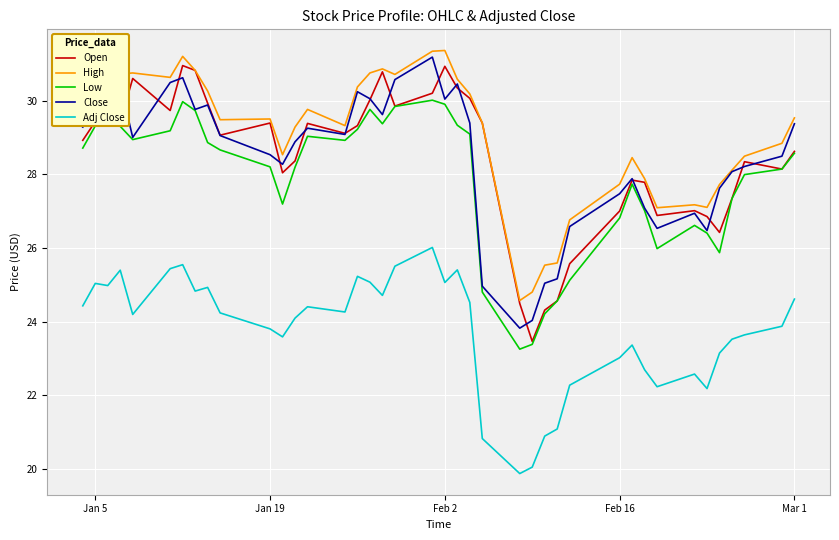

What is the sum of all Adj Close values?

950.4